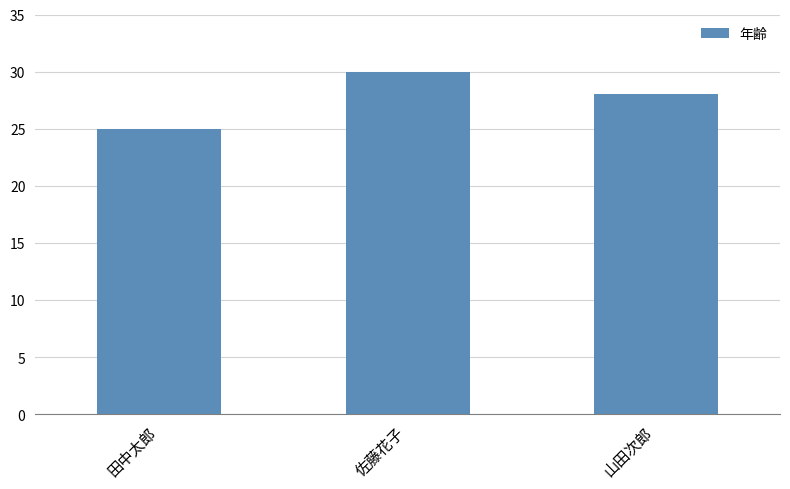

Reading right to left, list all the values displayed in this chart.

28	30	25